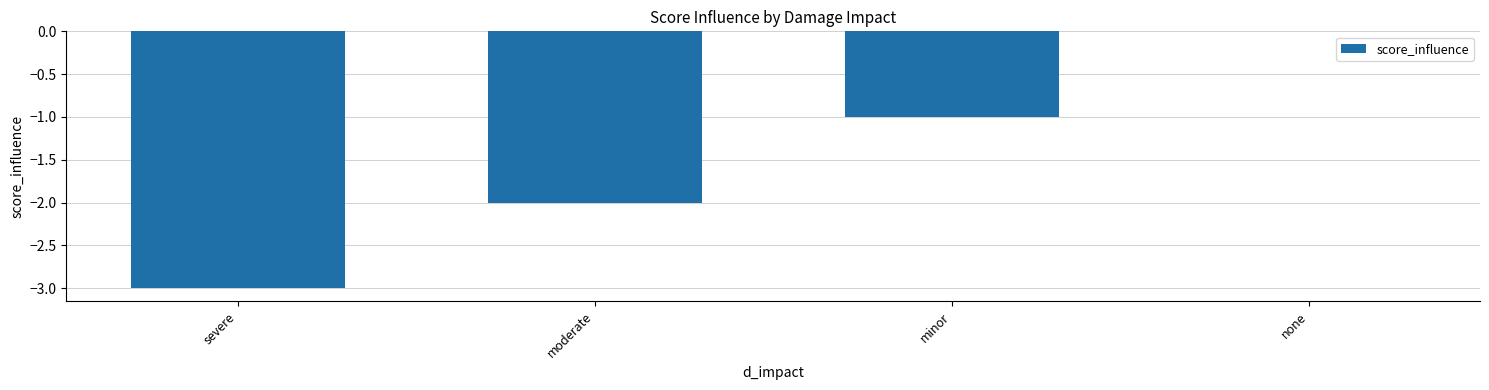

Between moderate and none, which is larger?

none